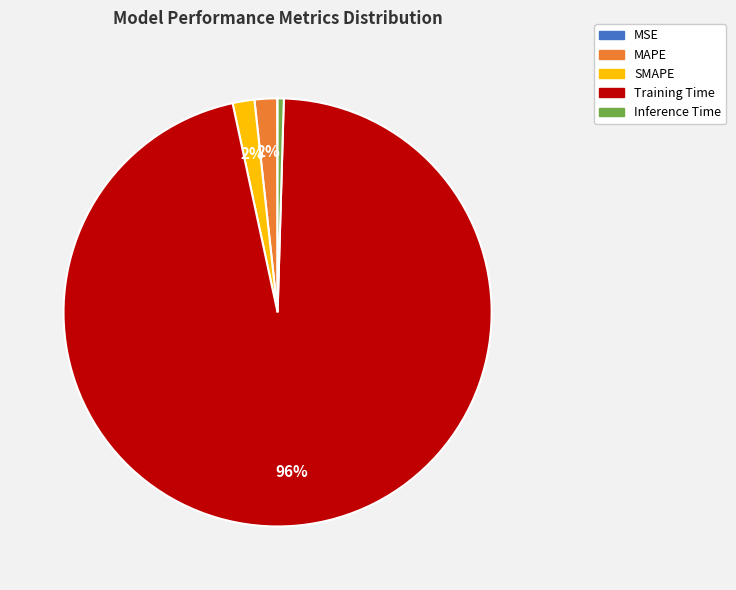

Combined, do Inference Time and MAPE account for over 50%?

No